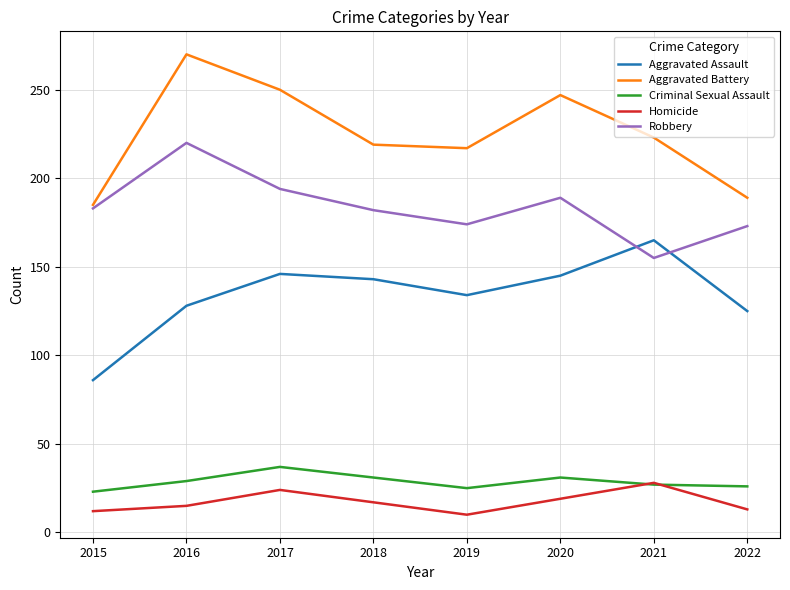

Which category has the highest value across all series?

2016